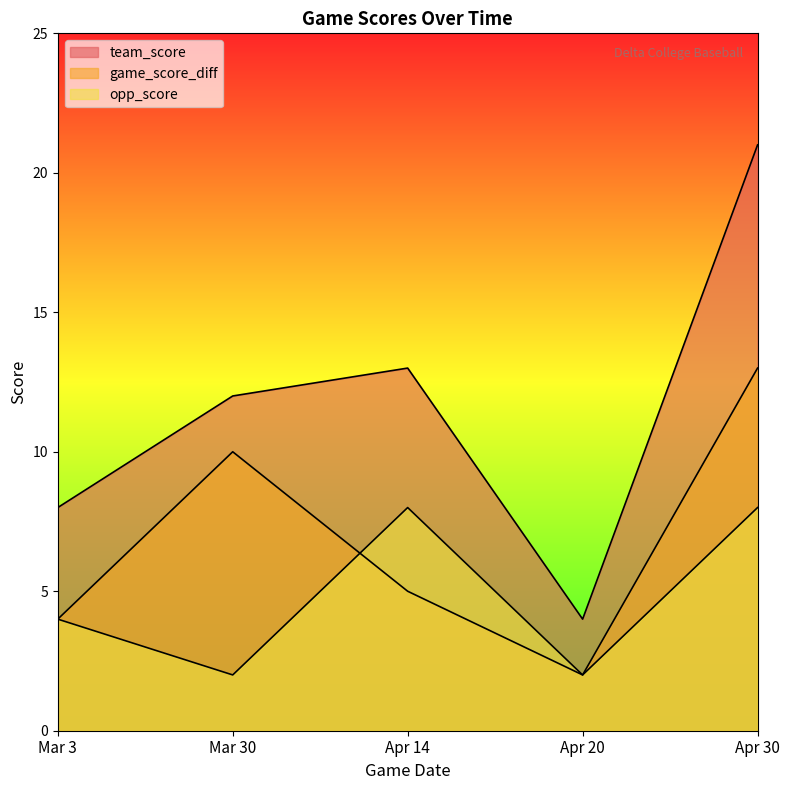

At which label does team_score reach its peak?

Apr 30